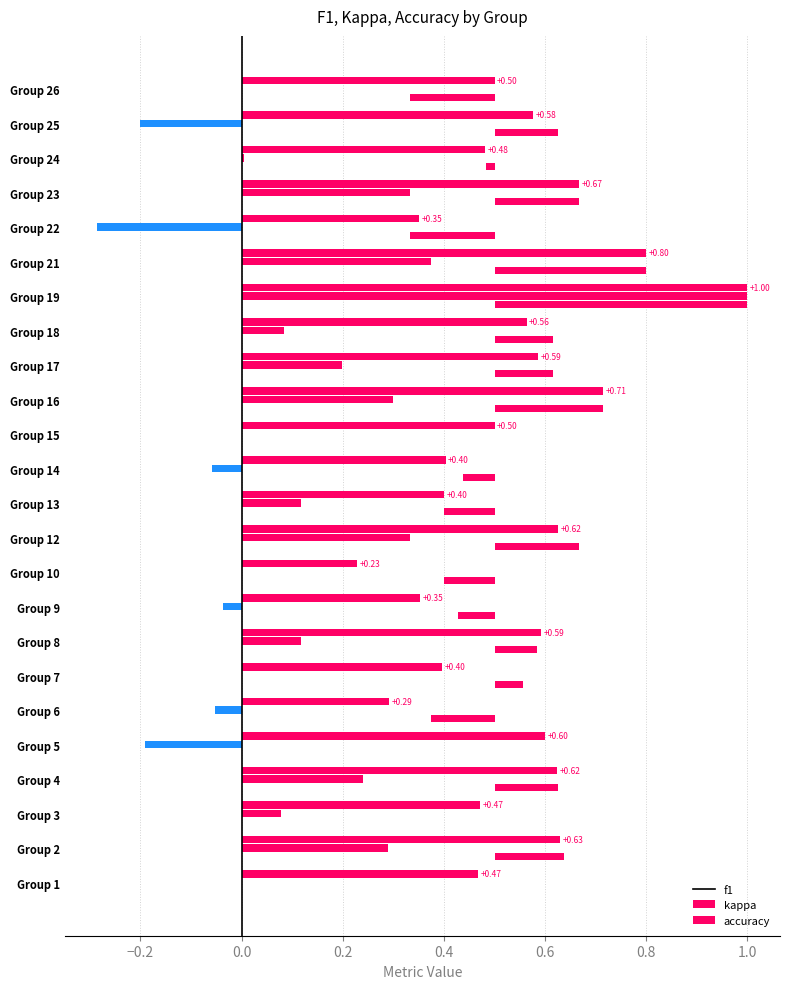

Which series has the largest range (max minus min)?

kappa